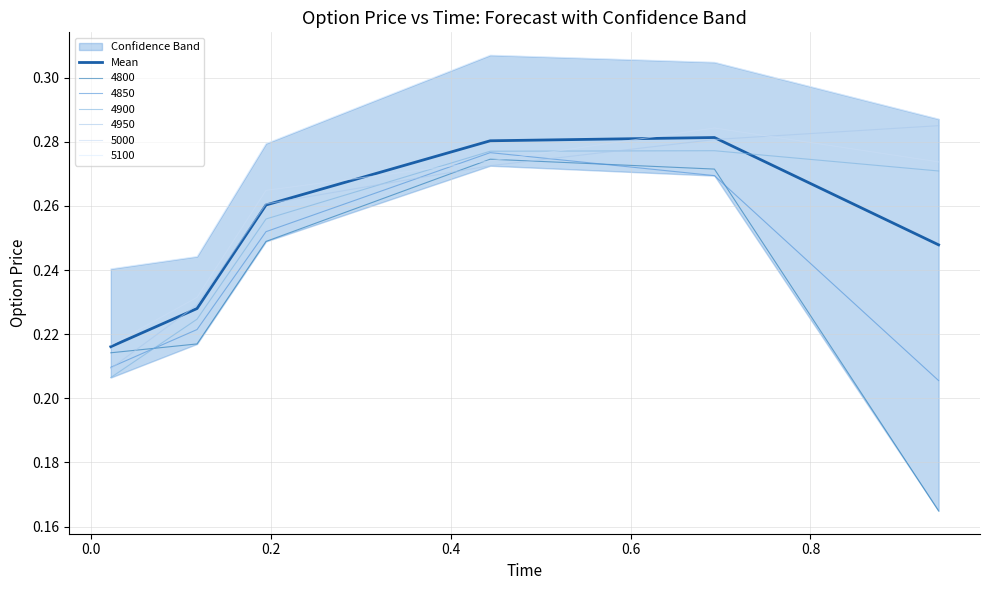

What is the label of the 1st point from the right?

0.8